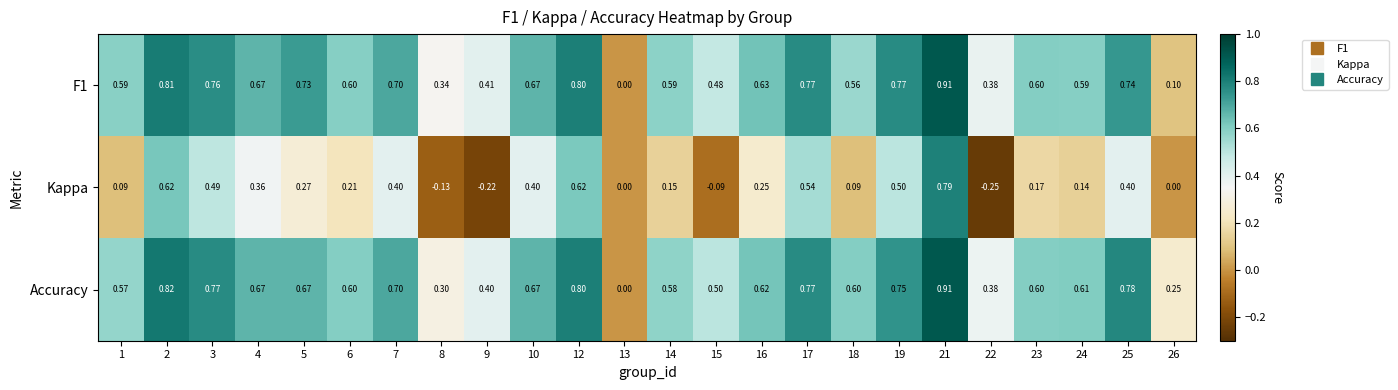

Is the value of F1 at 14 greater than the value of Accuracy at 25?

No